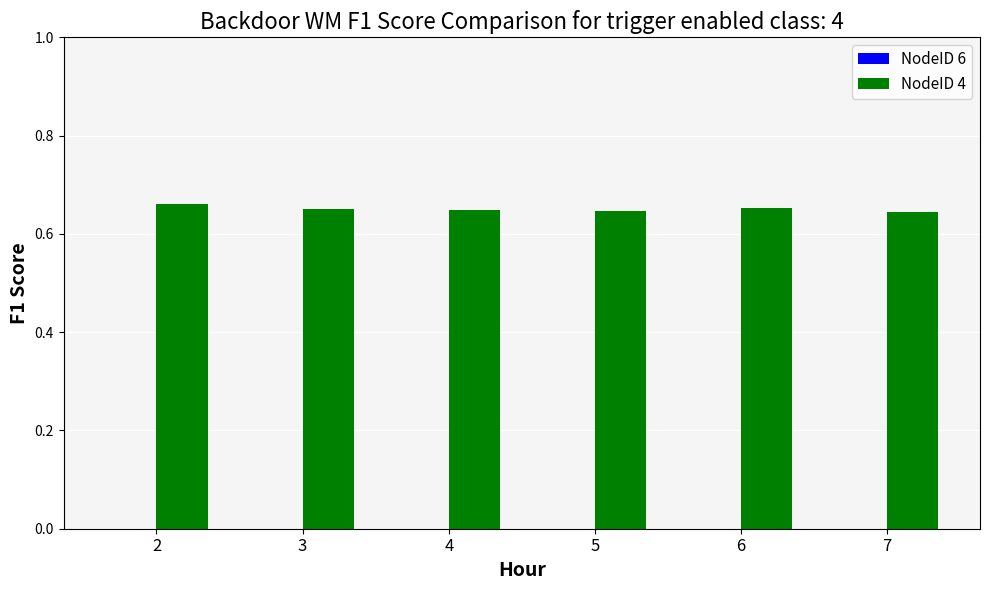

Is it true that the value at 3 is 0.4?

False